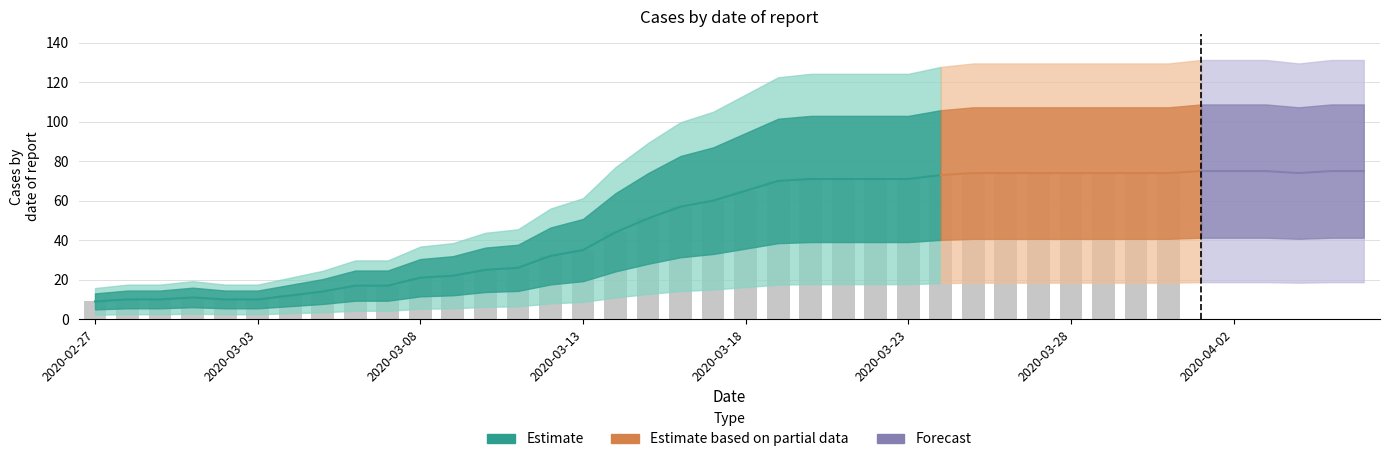

What is the difference between the maximum and minimum values?

66